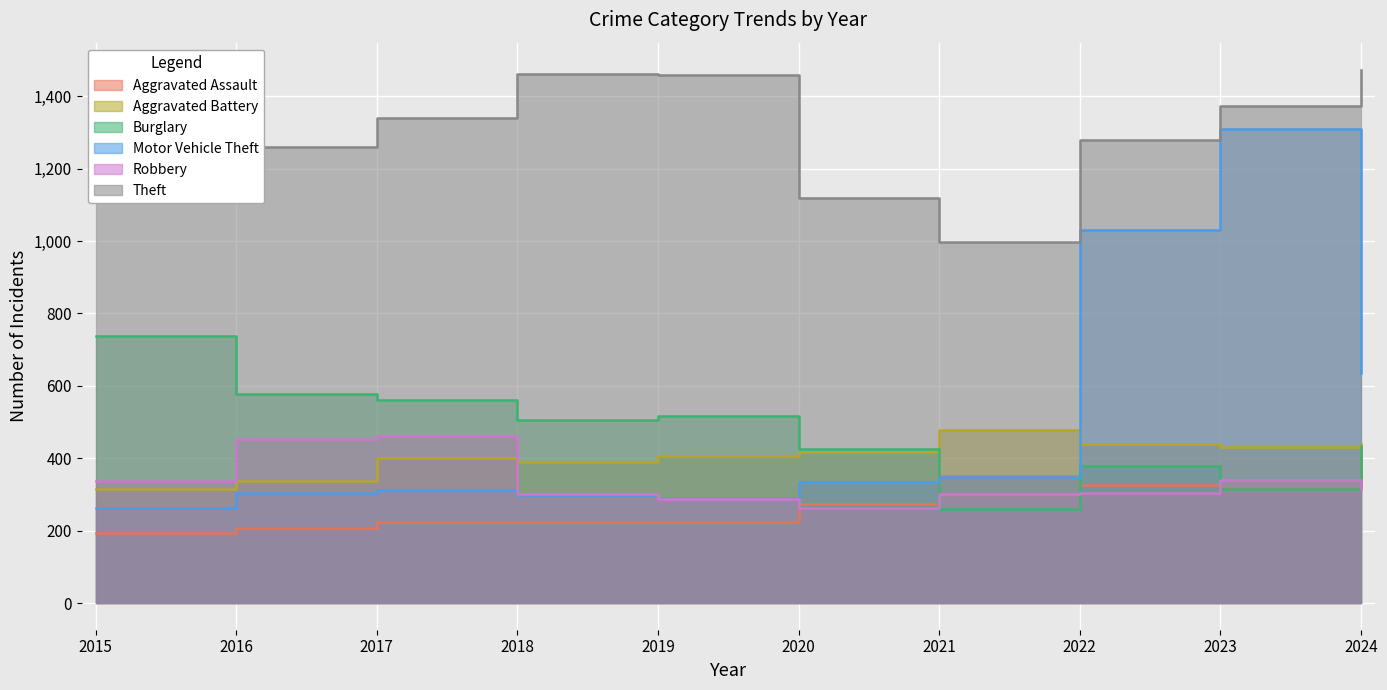

Reading left to right, what are all the values shown in this chart?

Aggravated Assault: 194	206	225	225	223	273	352	327	318	424
Aggravated Battery: 316	336	400	389	407	416	479	439	431	439
Burglary: 738	576	562	506	517	425	261	379	316	433
Motor Vehicle Theft: 263	304	312	298	290	333	348	1031	1310	636
Robbery: 337	454	460	301	287	263	300	304	340	315
Theft: 1474	1259	1339	1461	1459	1120	998	1279	1373	1473